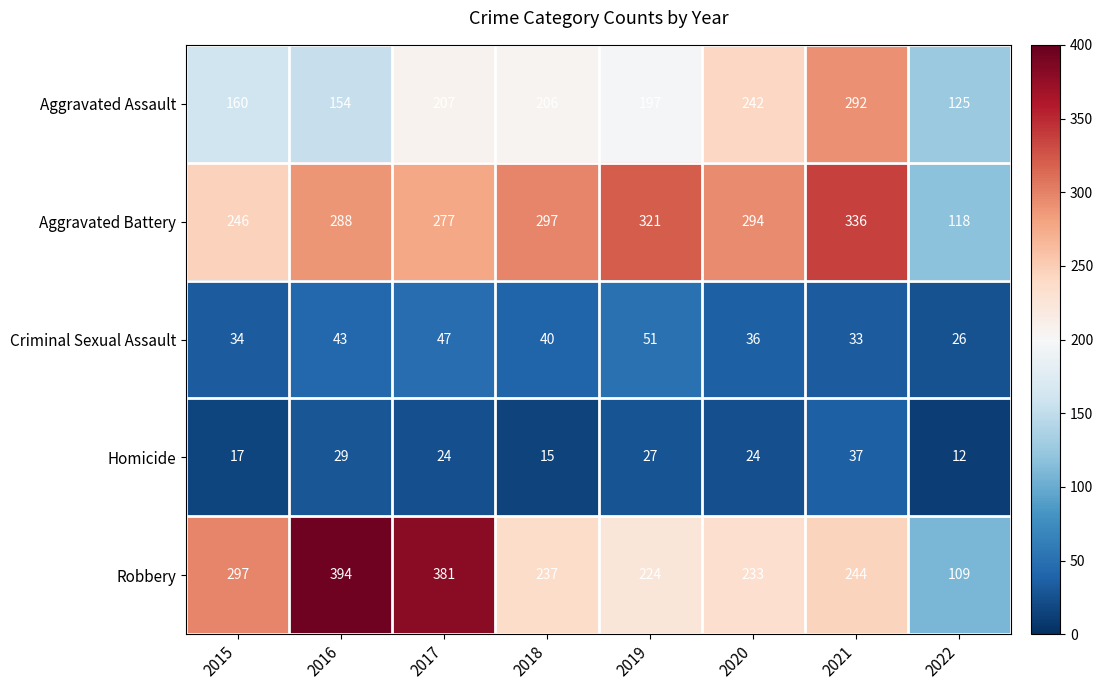

Rank the series at 2019 from highest to lowest value.

Aggravated Battery, Robbery, Aggravated Assault, Criminal Sexual Assault, Homicide